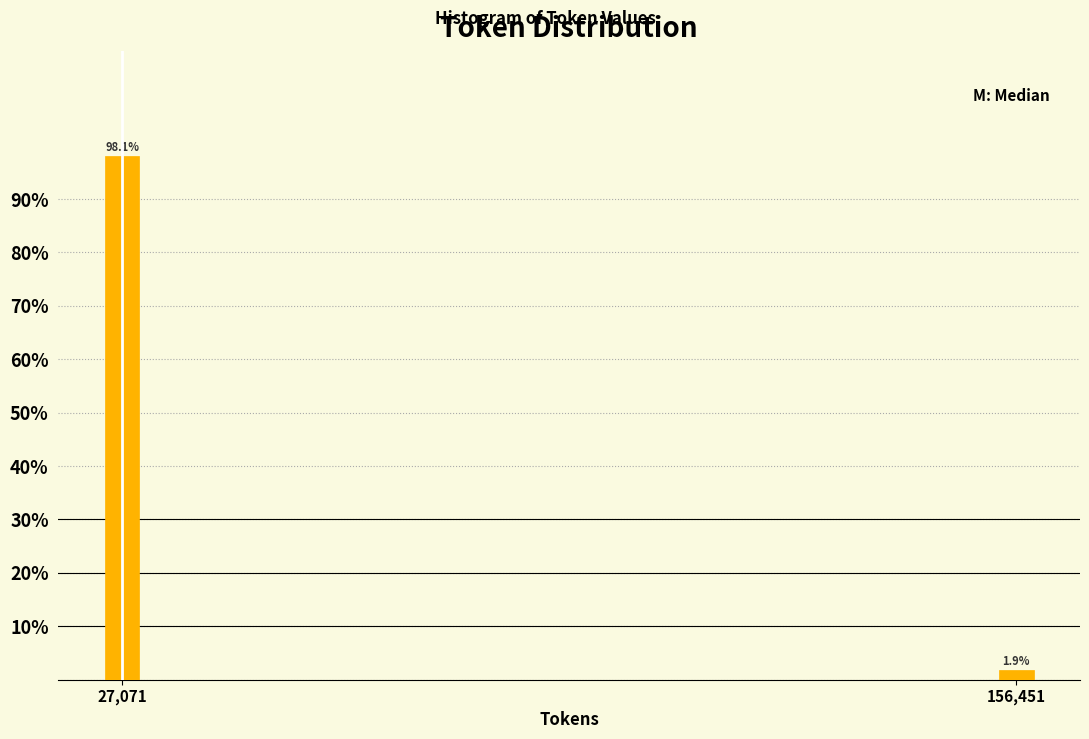

Reading left to right, list all the values displayed in this chart.

27,071=98.1	156,451=1.9